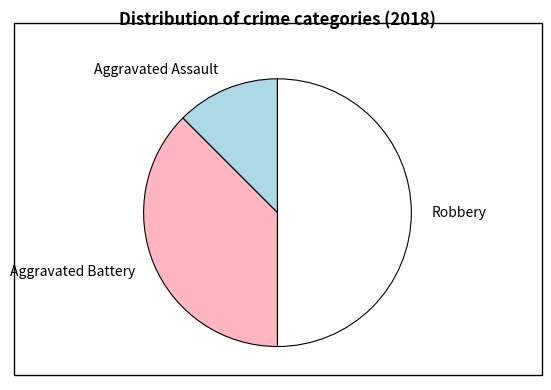

How many segments does this pie chart have?

3